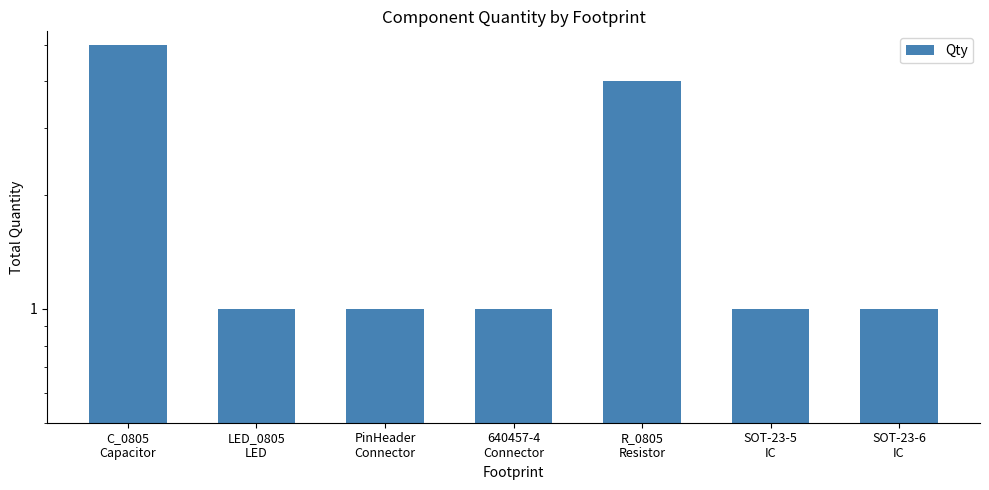

How many bars are there in total?

7